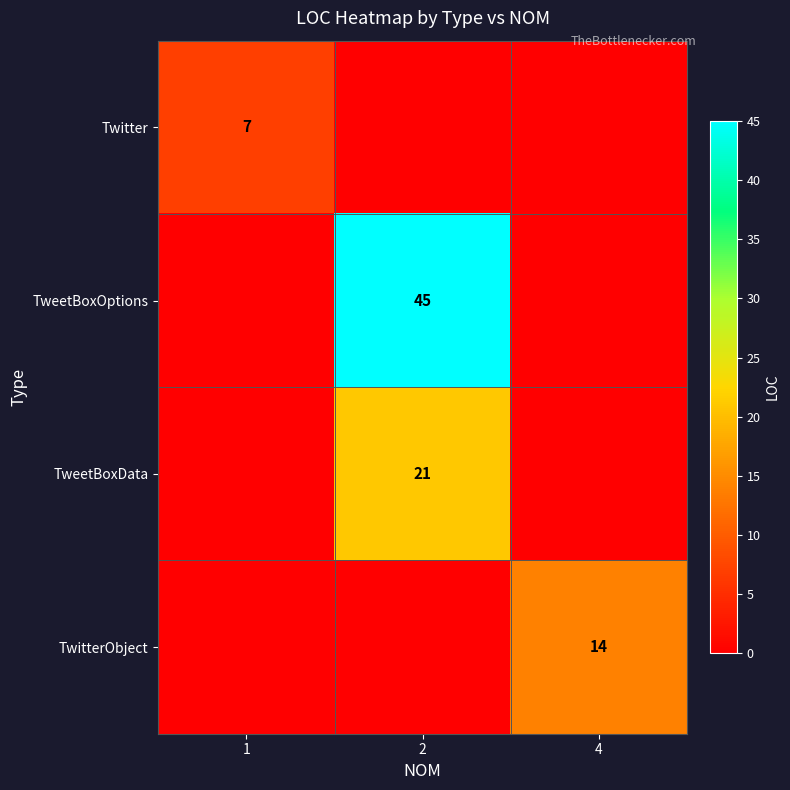

True or false: TweetBoxOptions has a value of 60 at 2.

False